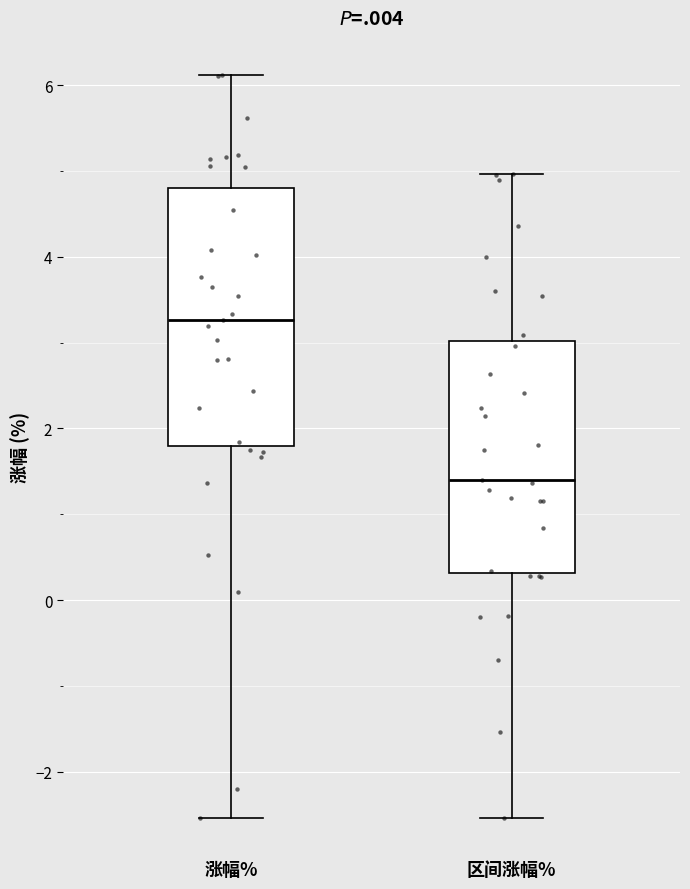

Which box is the tallest, from its lower edge to its upper edge?

涨幅%